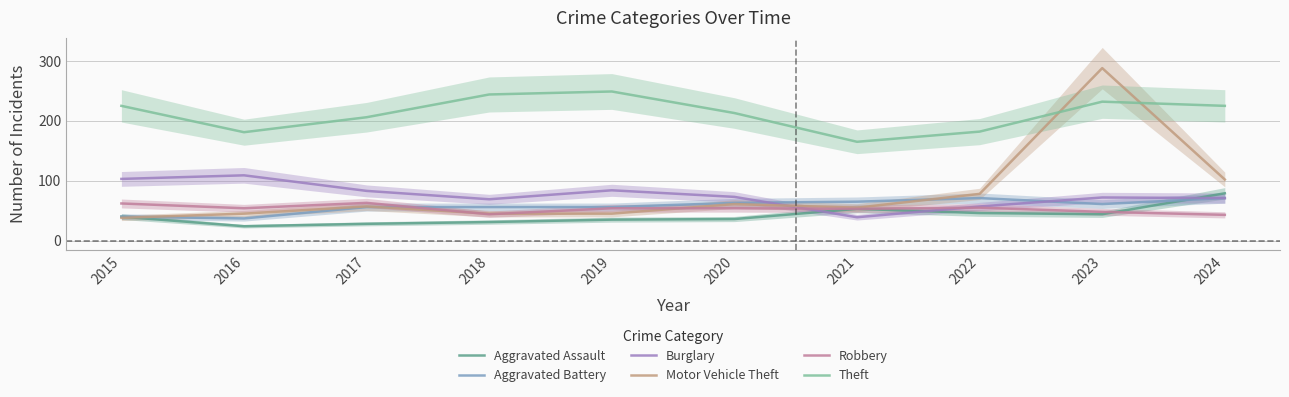

Which category has the highest value in the Motor Vehicle Theft series?

2023